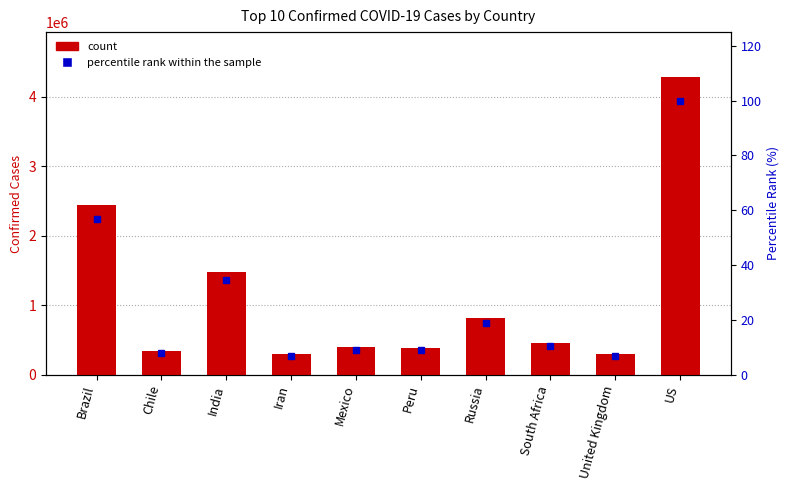

At which category is the sum across all series the highest?

US